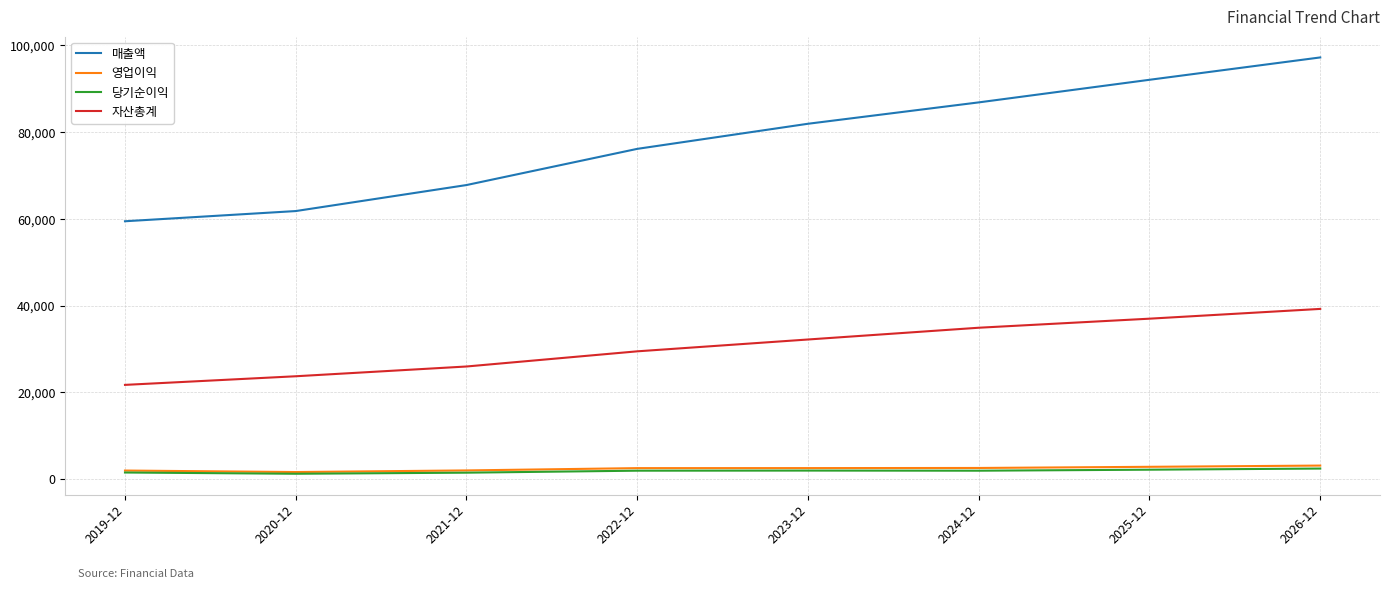

Rank the categories by 매출액 value from highest to lowest.

2026-12, 2025-12, 2024-12, 2023-12, 2022-12, 2021-12, 2020-12, 2019-12